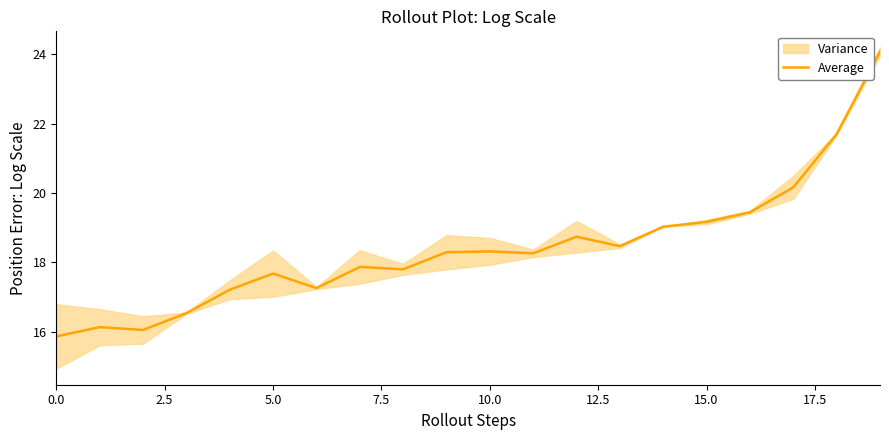

What is the highest value of the Average series?

24.1